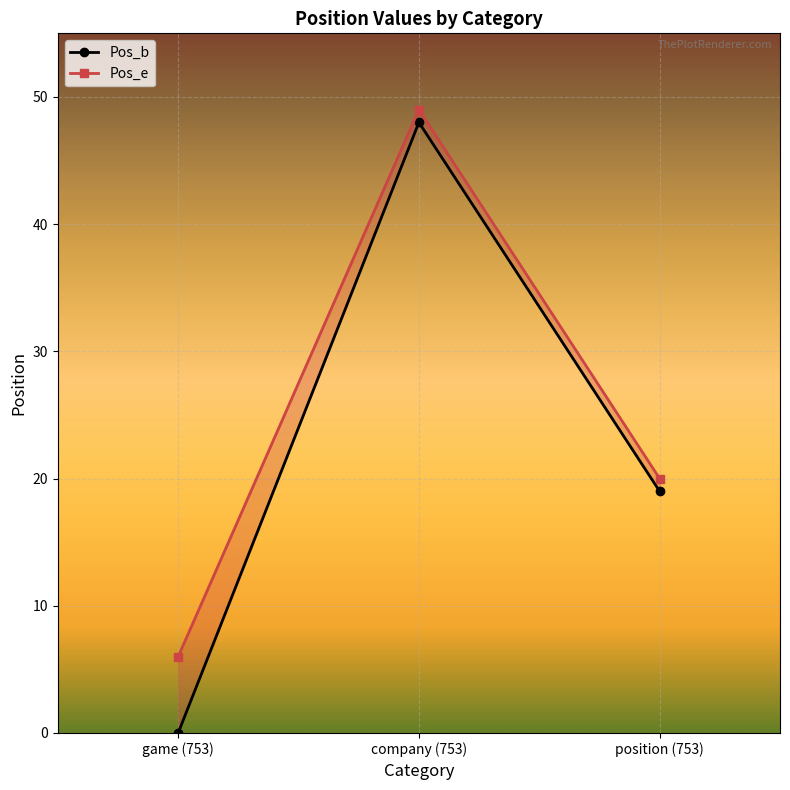

Reading left to right, transcribe all the data shown in this chart.

Pos_b: game (753)=0	company (753)=48	position (753)=19
Pos_e: game (753)=6	company (753)=49	position (753)=20